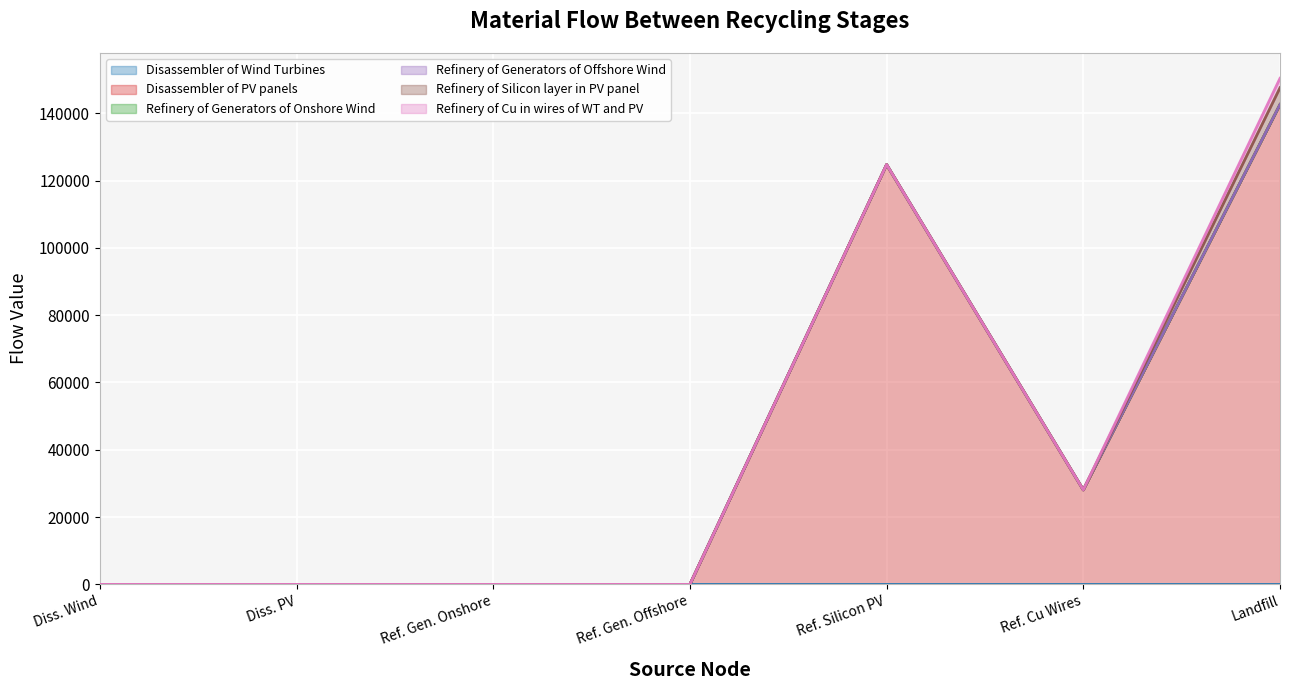

Which category has the highest value in the Disassembler of PV panels series?

Landifill